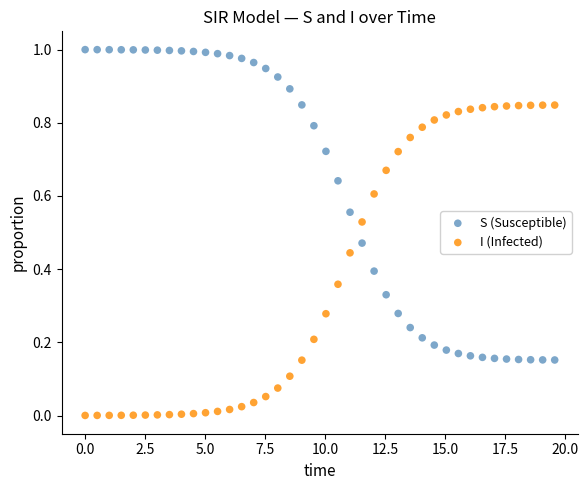

Across all data points, what is the range of X values (max minus min)?

19.6